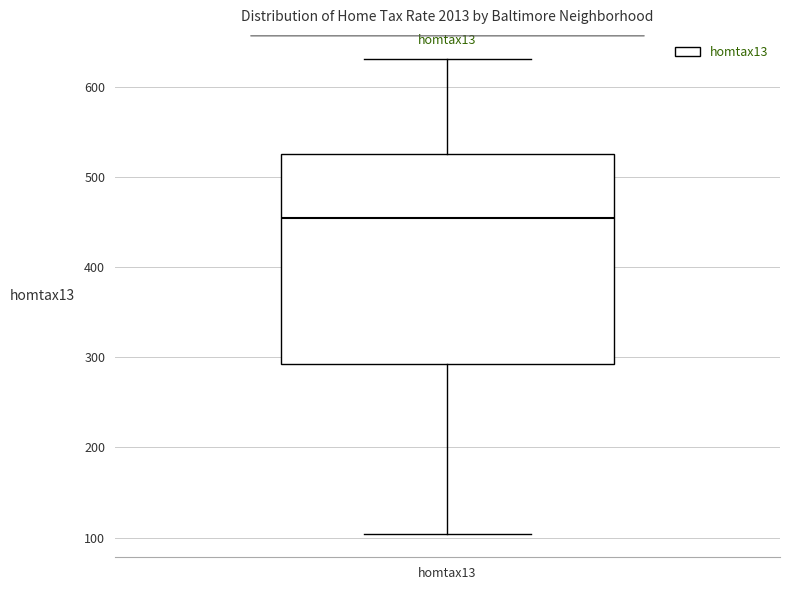

Where does the upper whisker of the box for homtax13 end on the y-axis? The values are not printed on the chart, so give them approximately, as read against the axis.

630